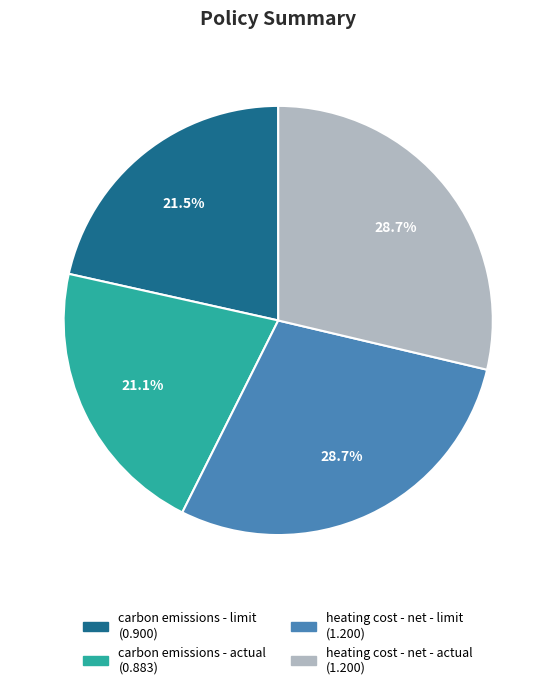

Combined, what portion of the pie is carbon emissions - actual and heating cost - net - limit?

49.8%